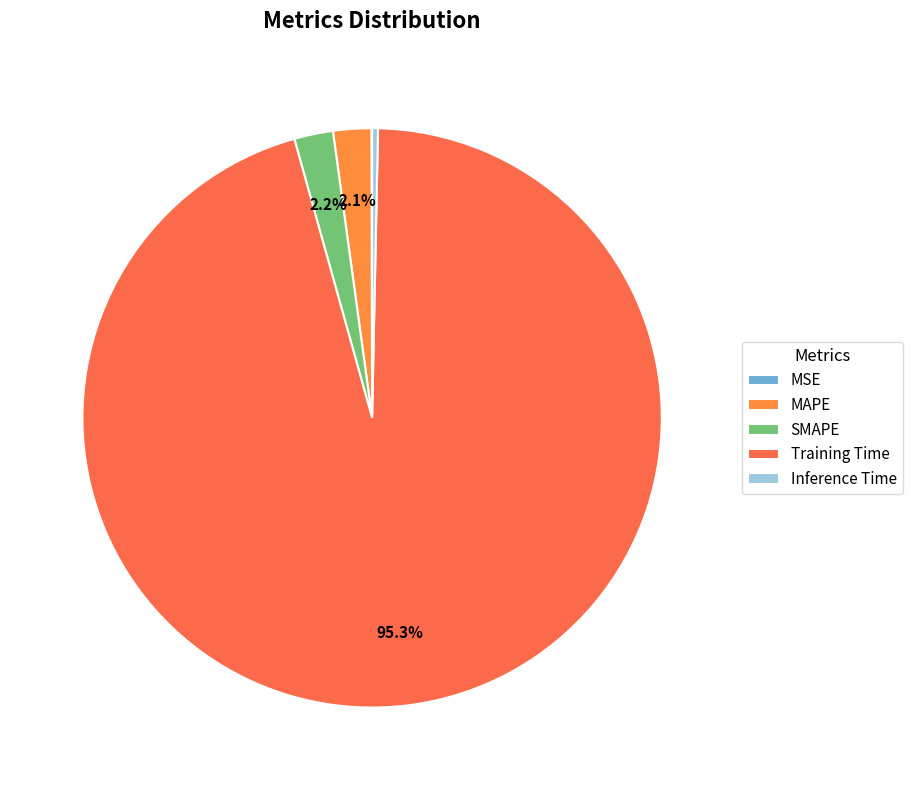

To the nearest percent, what is the difference between the MSE and MAPE slice percentages?

2%